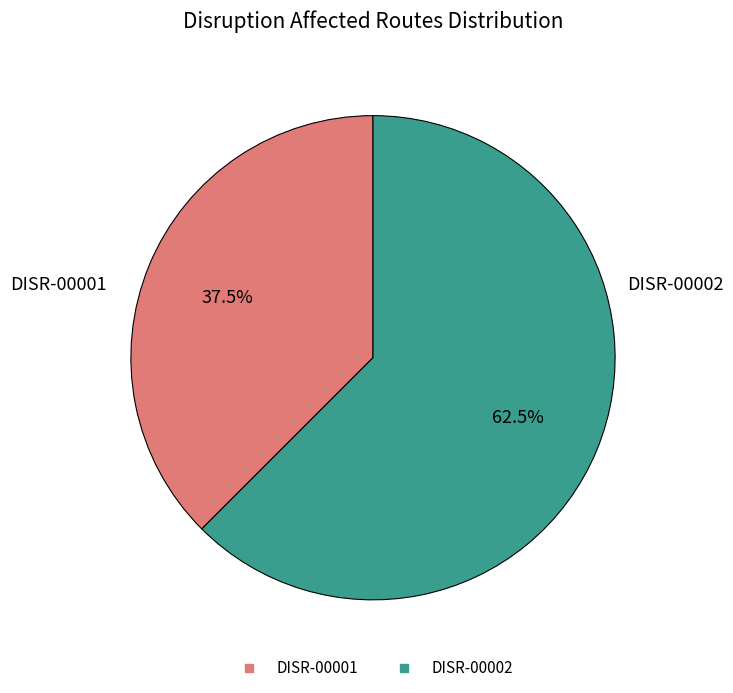

Which has a higher value, DISR-00001 or DISR-00002?

DISR-00002